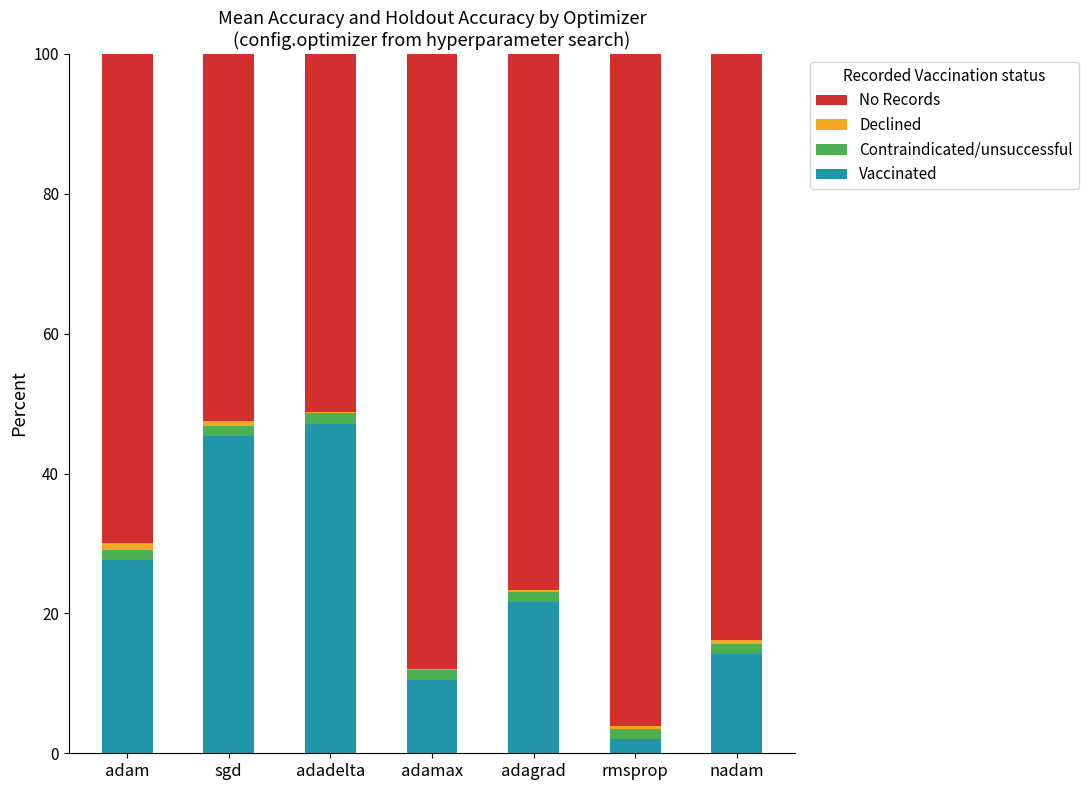

Reading left to right, transcribe the values for Vaccinated.

adam=27.6	sgd=45.3	adadelta=47.1	adamax=10.5	adagrad=21.6	rmsprop=2.0	nadam=14.2